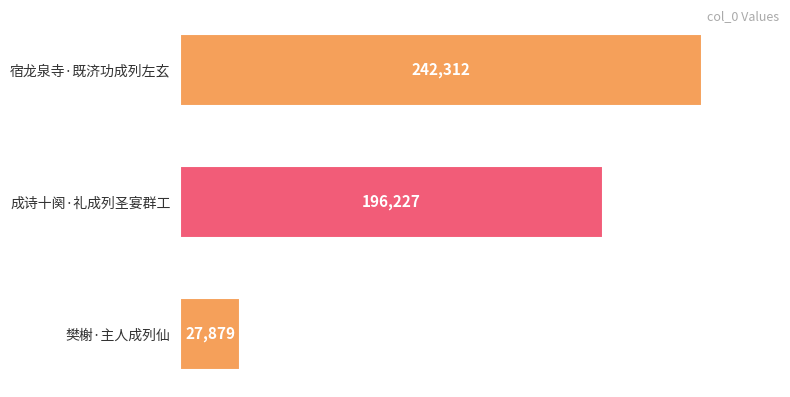

Reading top to bottom, transcribe all the data shown in this chart.

242312	196227	27879